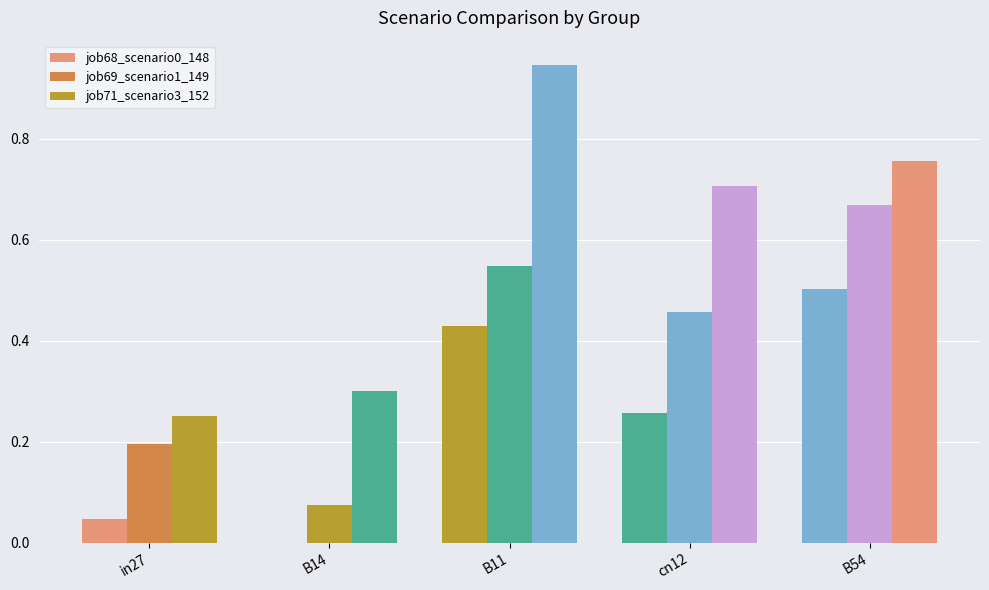

Reading right to left, transcribe all the data shown in this chart.

job68_scenario0_148: B54=0.5	cn12=0.3	B11=0.4	B14=0.0	in27=0.0
job69_scenario1_149: B54=0.7	cn12=0.5	B11=0.5	B14=0.1	in27=0.2
job71_scenario3_152: B54=0.8	cn12=0.7	B11=0.9	B14=0.3	in27=0.3